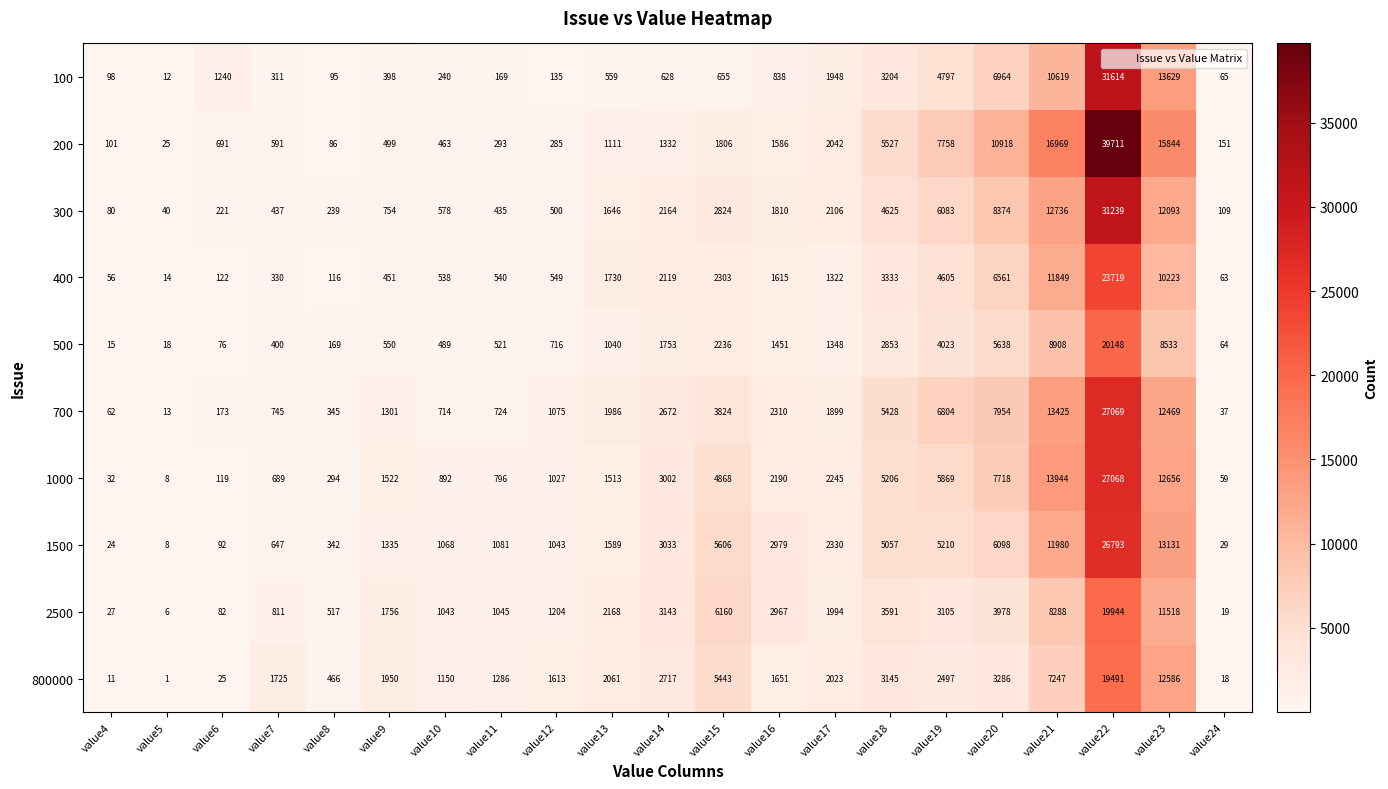

What is the maximum value shown in the chart?

39711